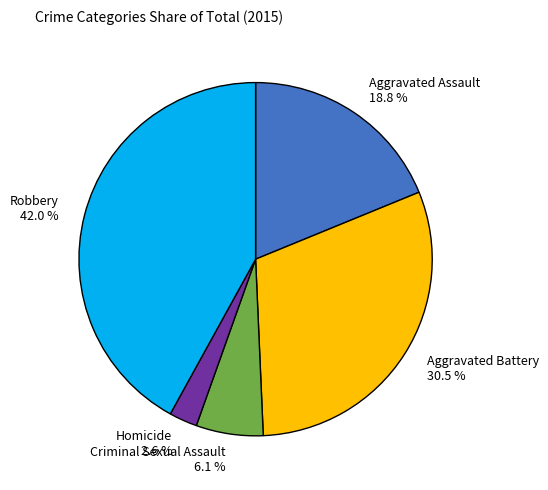

Is it true that Criminal Sexual Assault is 1% of the pie?

False